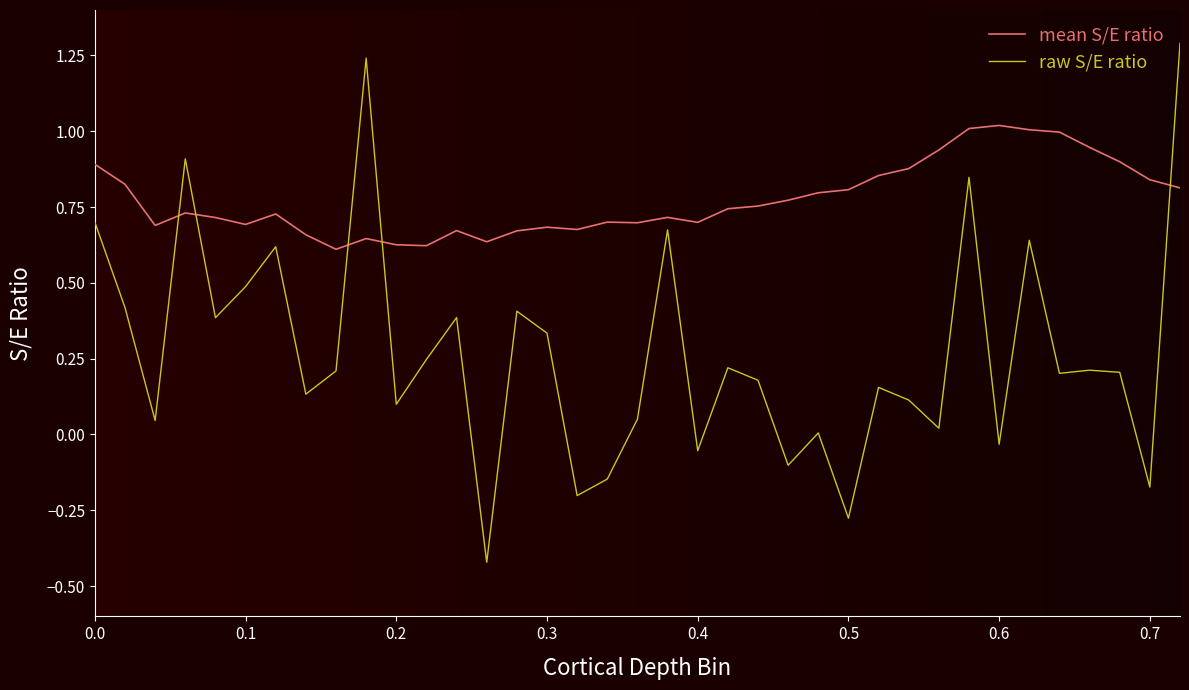

At how many categories does at least one series exceed 0?

37